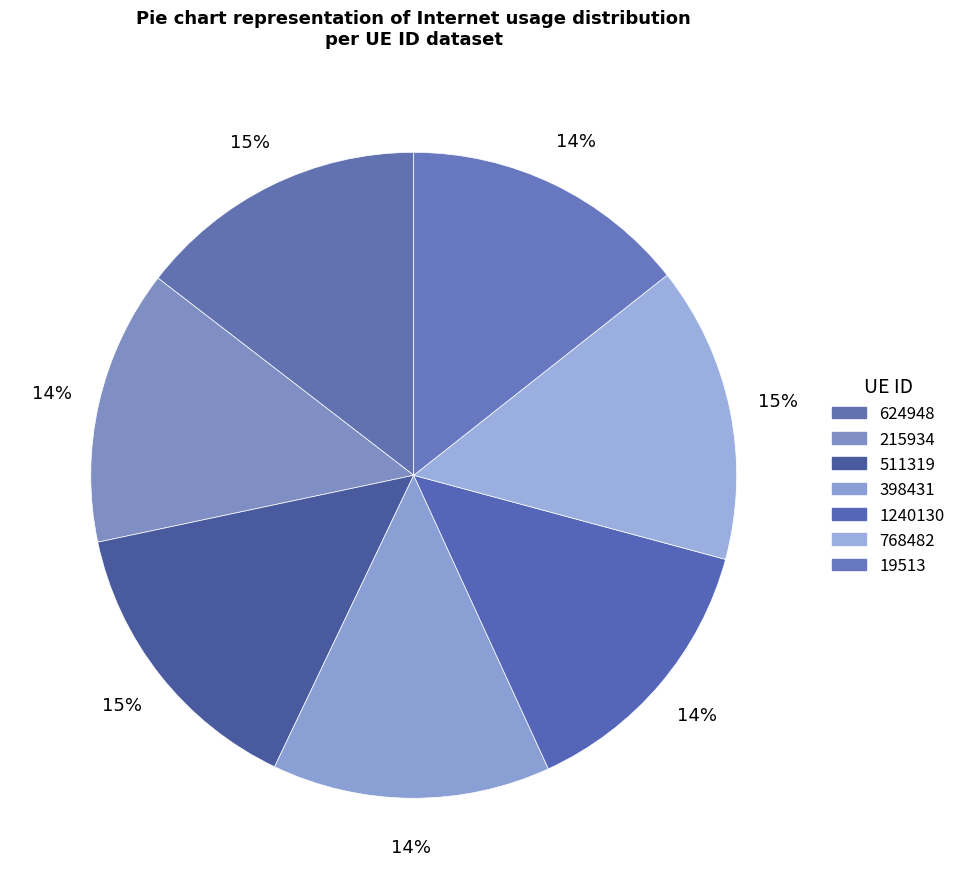

Which category has the biggest portion of the pie?

768482